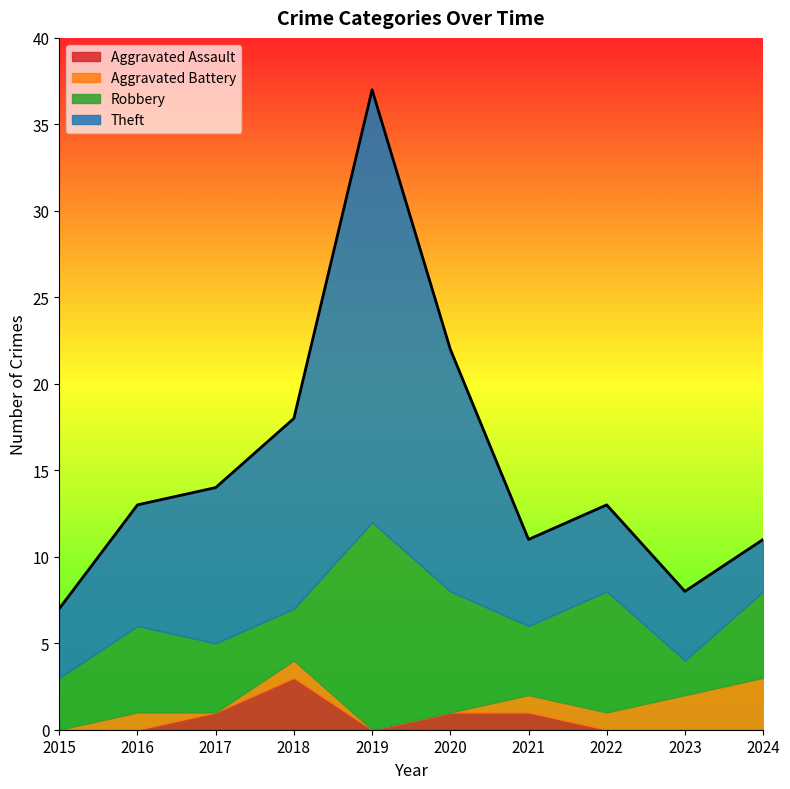

How many lines are shown in the chart?

4